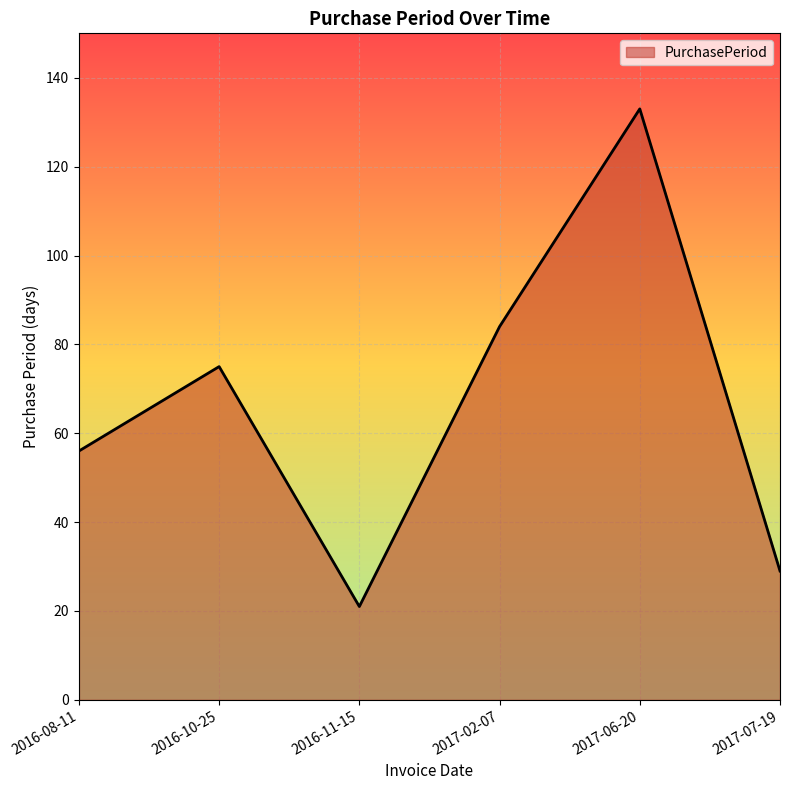

Does the chart have visible grid lines?

Yes